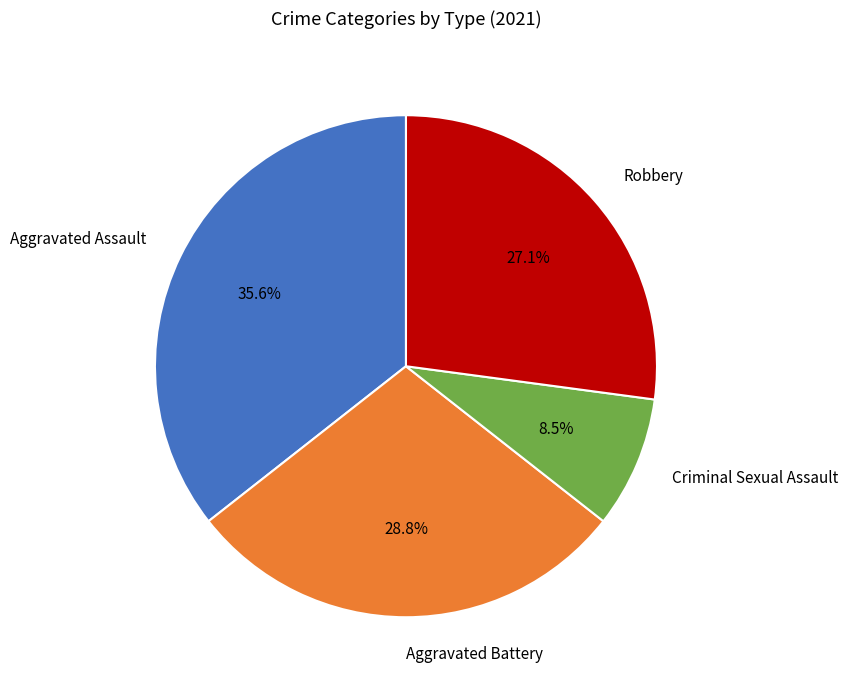

The Aggravated Battery slice represents 29% of the pie. True or false?

True